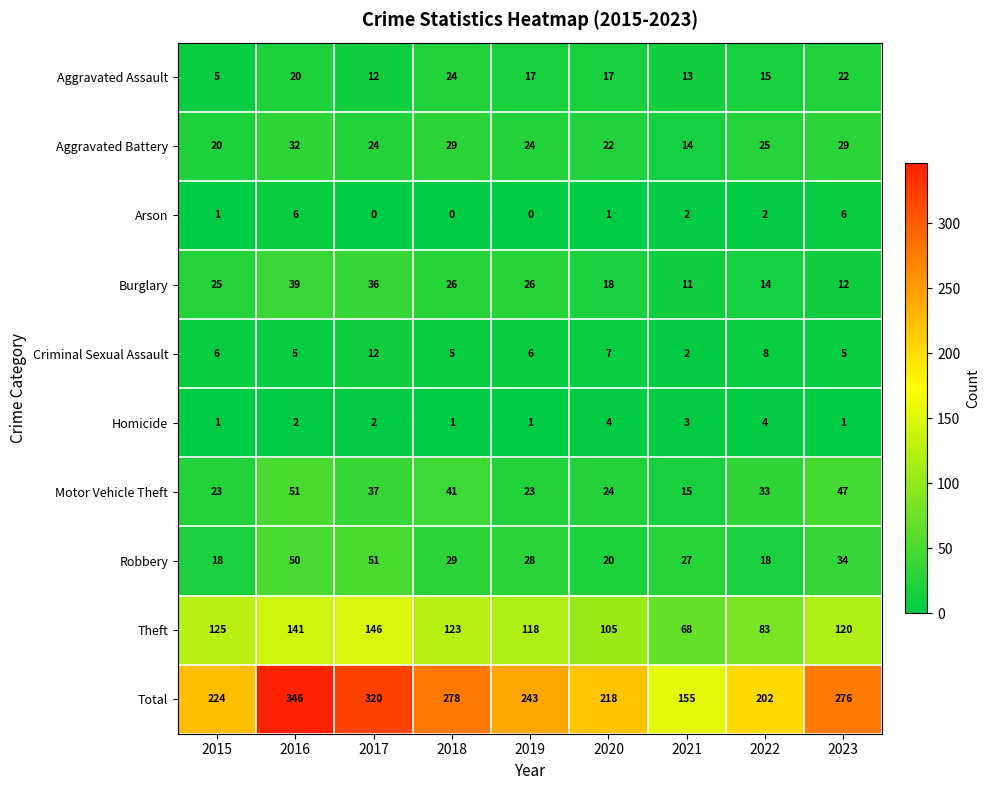

Where is Burglary nearest to the value 25?

2015